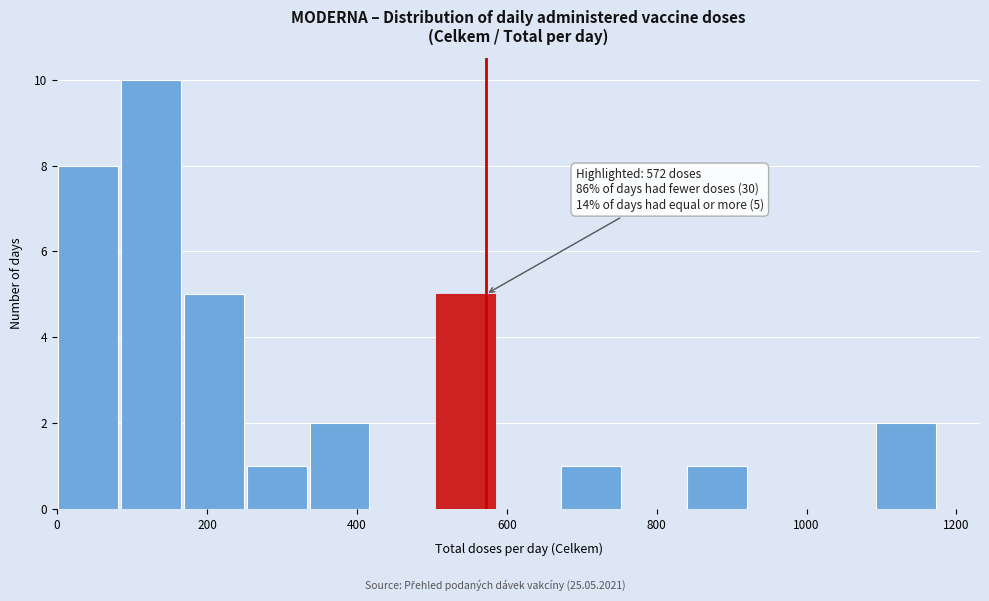

Over which range of the x-axis is the bar tallest?

80 to 160